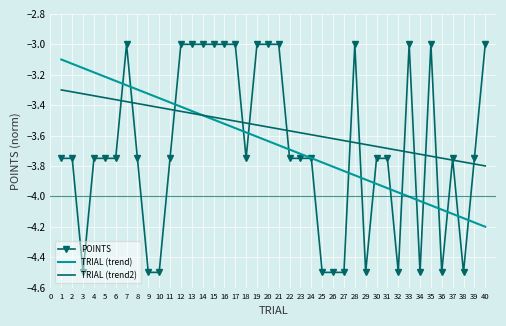

Rank the series by their maximum value, from lowest to highest.

TRIAL (trend2), TRIAL (trend), POINTS